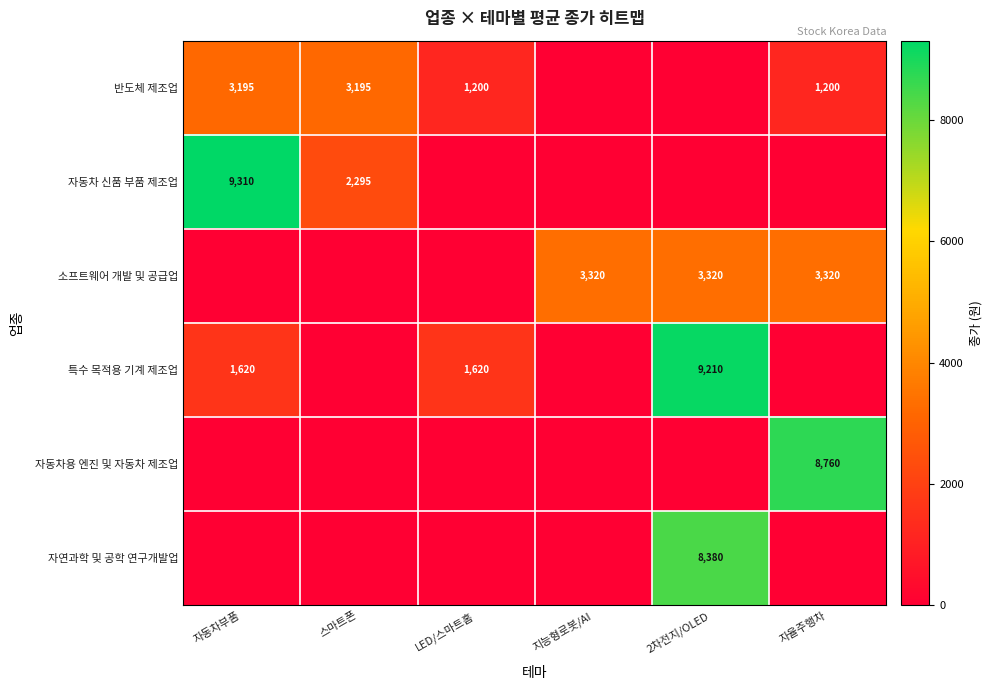

What is the spread (max minus min) of values at 자동차부품?

9310